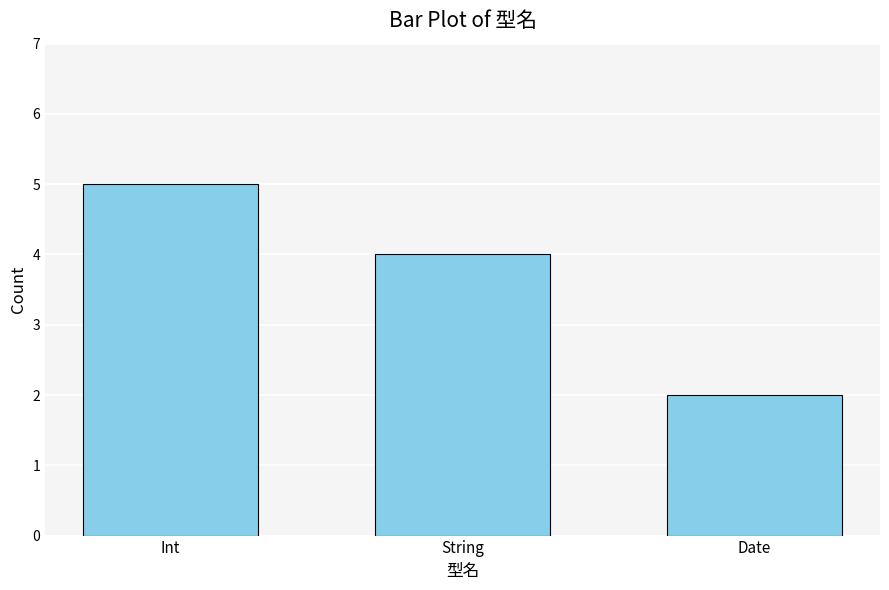

What position from the left is String?

2